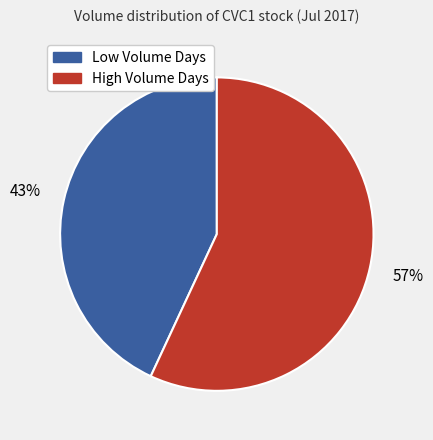

To the nearest percent, what is the difference between the largest and smallest slice percentages?

14%